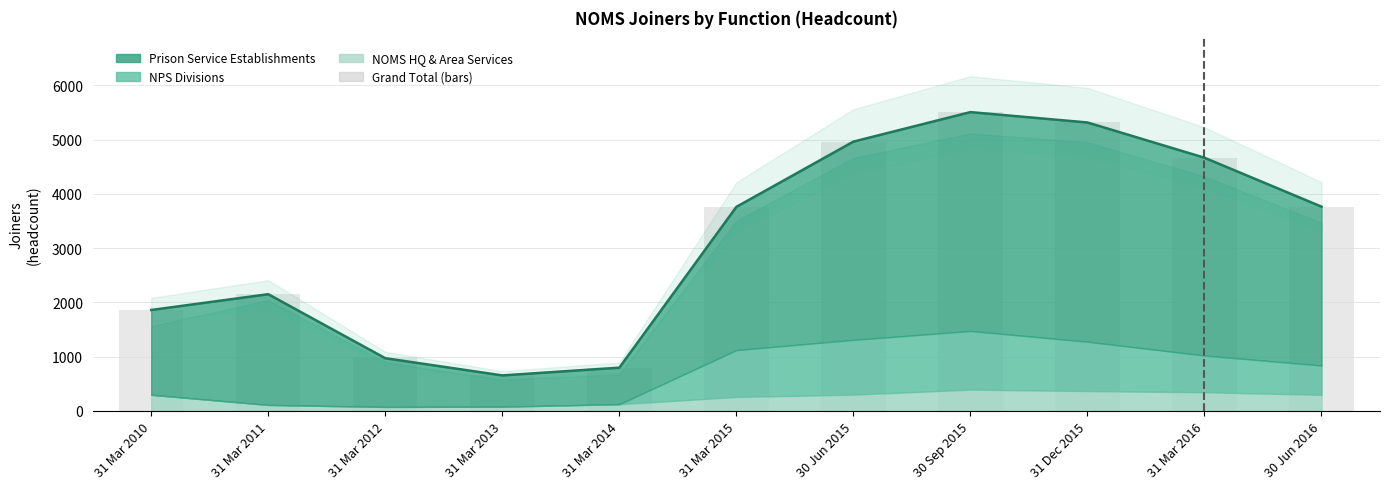

What is the value of the 3rd bar from the left?

972